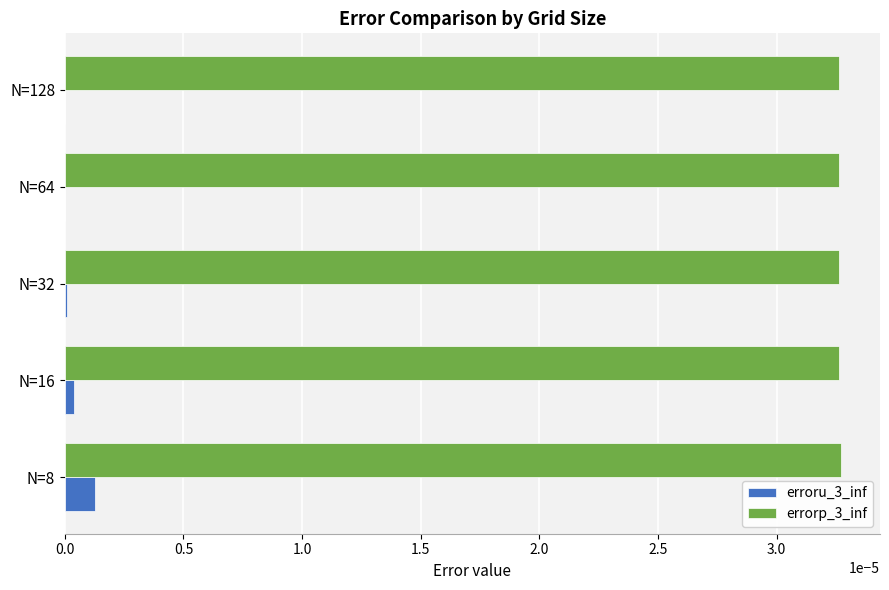

True or false: errorp_3_inf has a value of 0.0 at N=8.

True